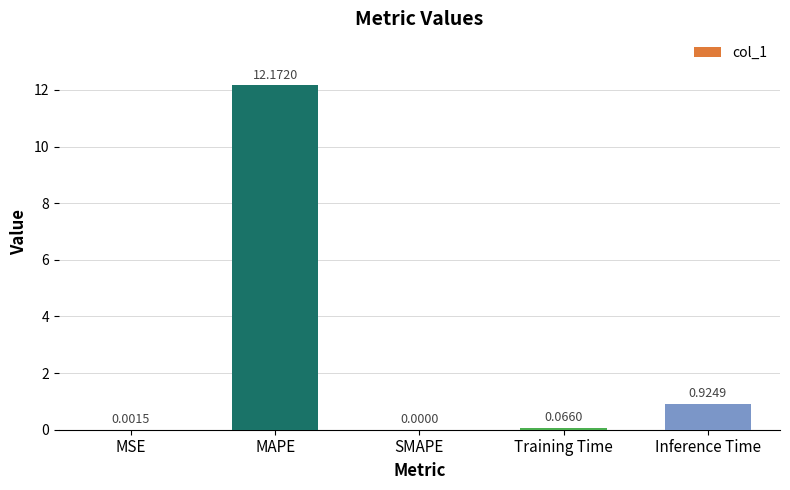

What is the average value?

2.6